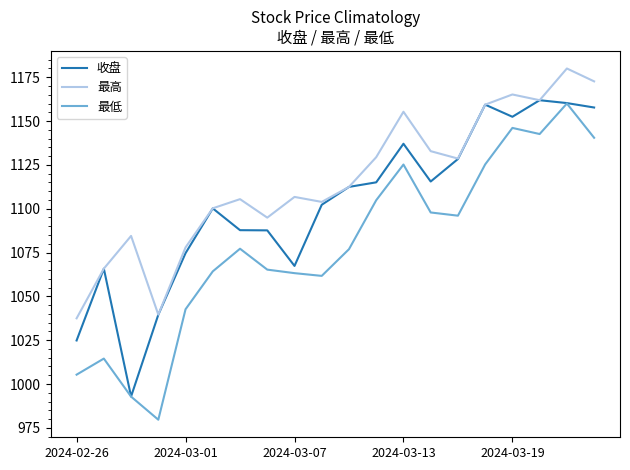

True or false: 最低 and 最高 cross at least once.

False